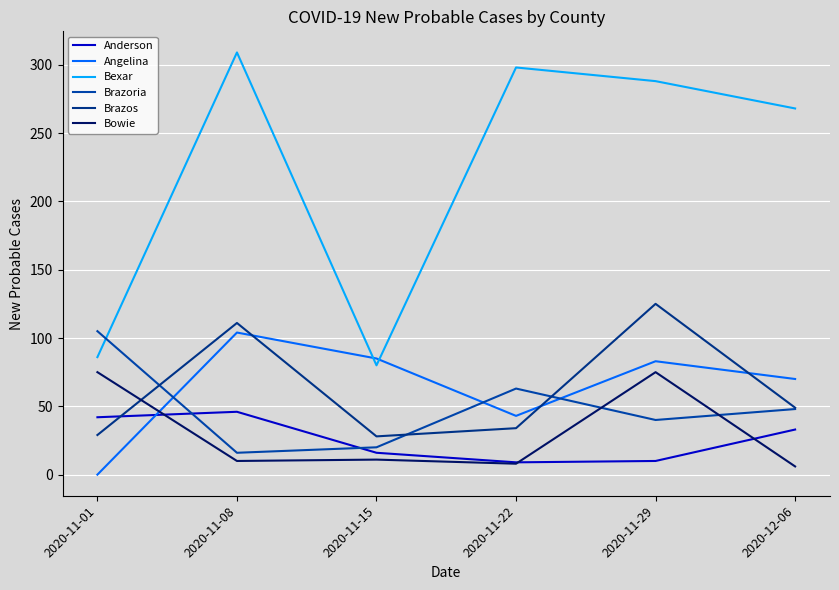

At which label is Angelina closest to 52?

2020-11-22